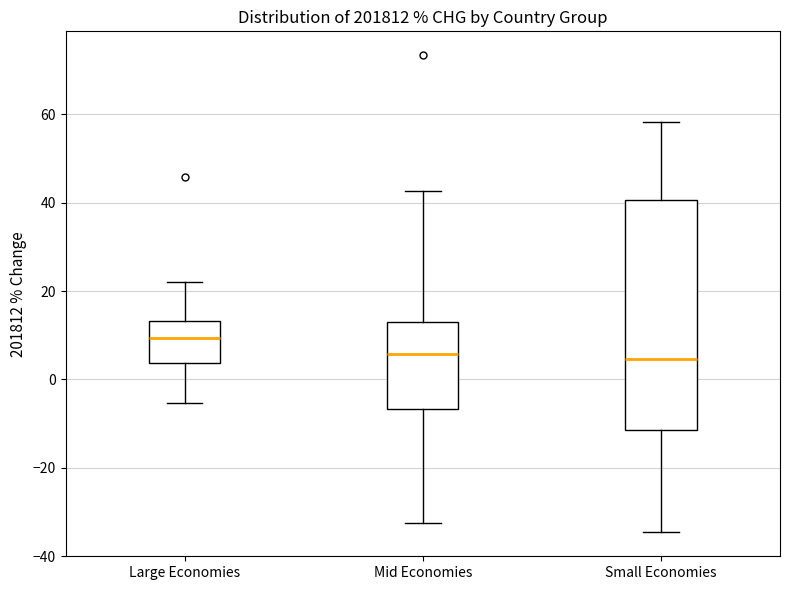

Which box is the tallest, from its lower edge to its upper edge?

Small Economies